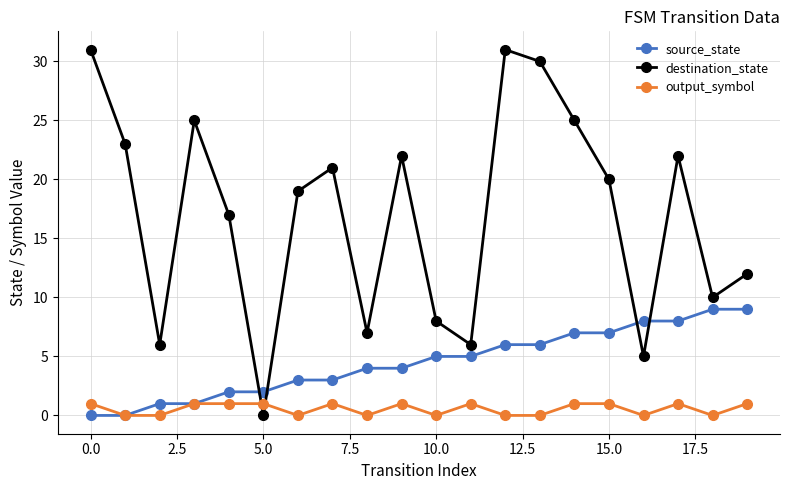

Is this an area chart (filled region under the line)?

No